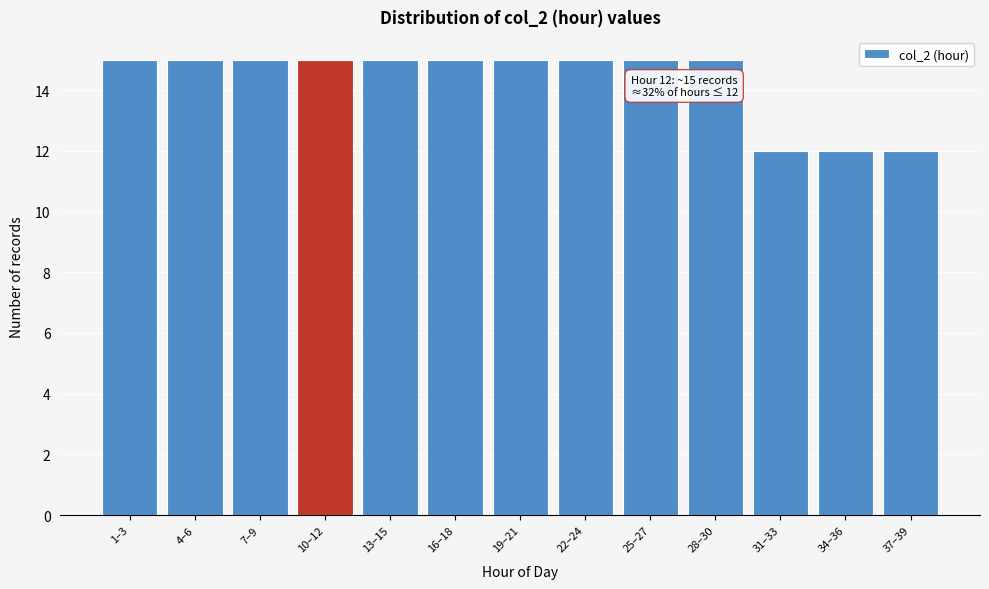

Reading left to right, extract all data points from this chart.

15	15	15	15	15	15	15	15	15	15	12	12	12